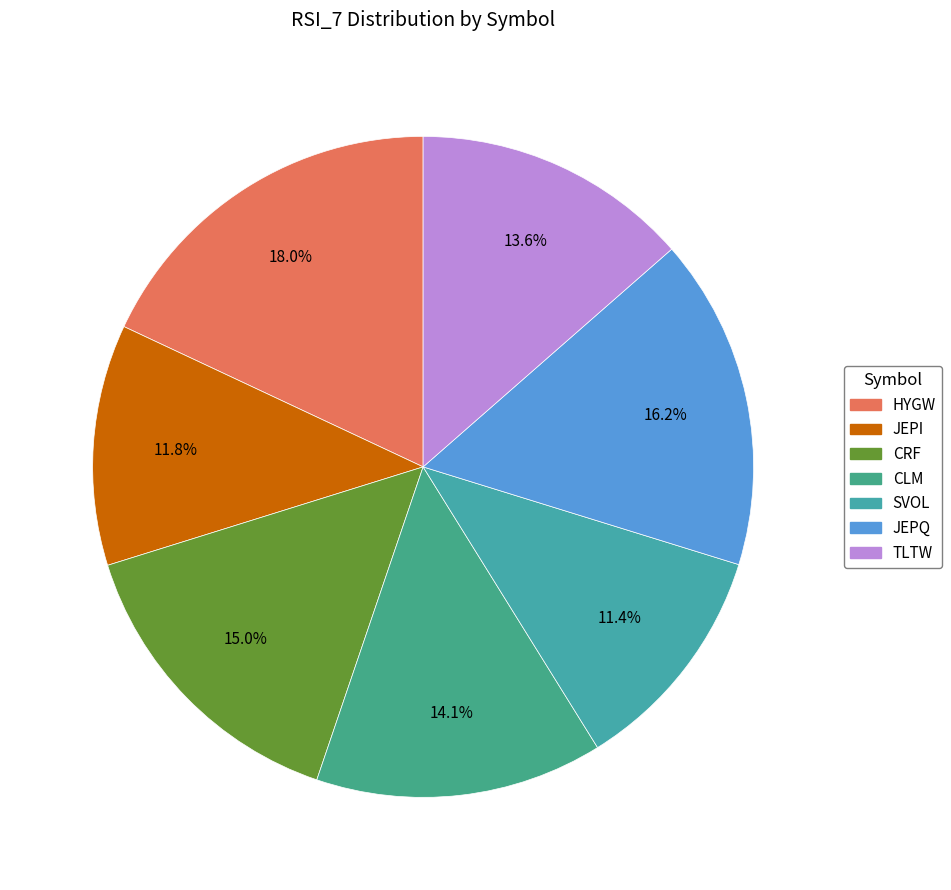

To the nearest percent, what percentage of the pie is HYGW?

18%